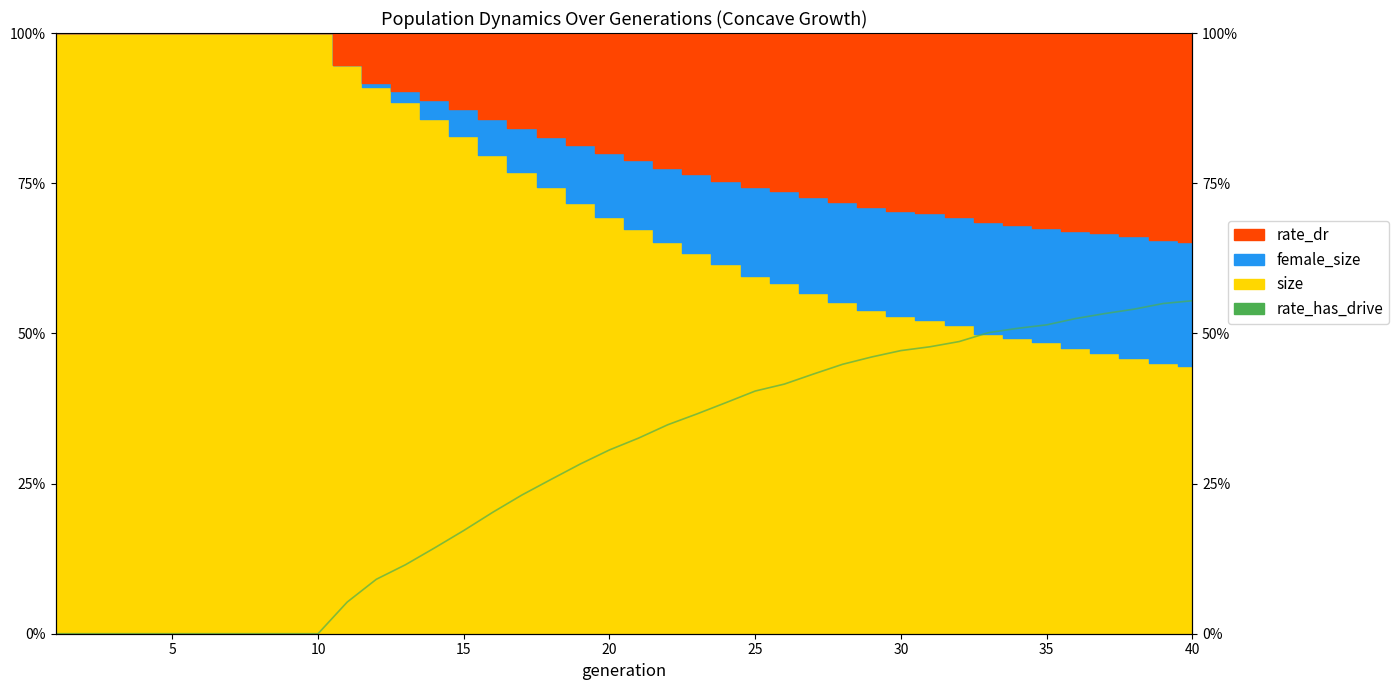

Reading left to right, transcribe all the data shown in this chart.

0.0	0.0	0.0	0.0	0.0	0.0	0.0	0.0	0.0	0.0	5.3	9.1	11.5	14.3	17.2	20.2	23.1	25.7	28.3	30.6	32.6	34.8	36.6	38.5	40.4	41.6	43.2	44.9	46.1	47.1	47.8	48.6	50.1	50.8	51.4	52.5	53.3	54.0	55.0	55.4